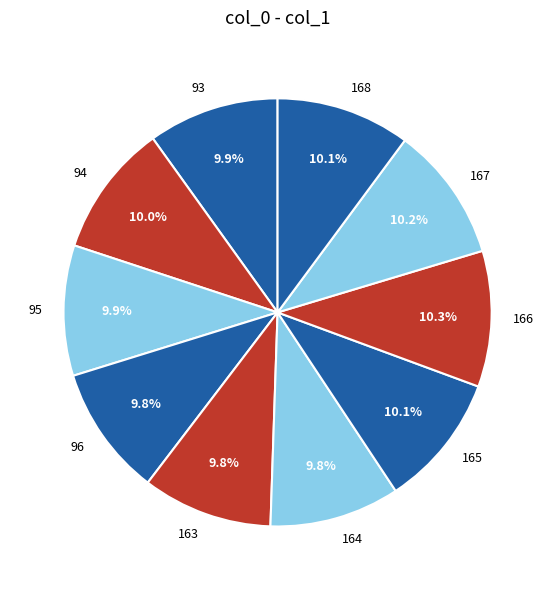

What is the ratio of the value at 165 to the value at 164?

1.0